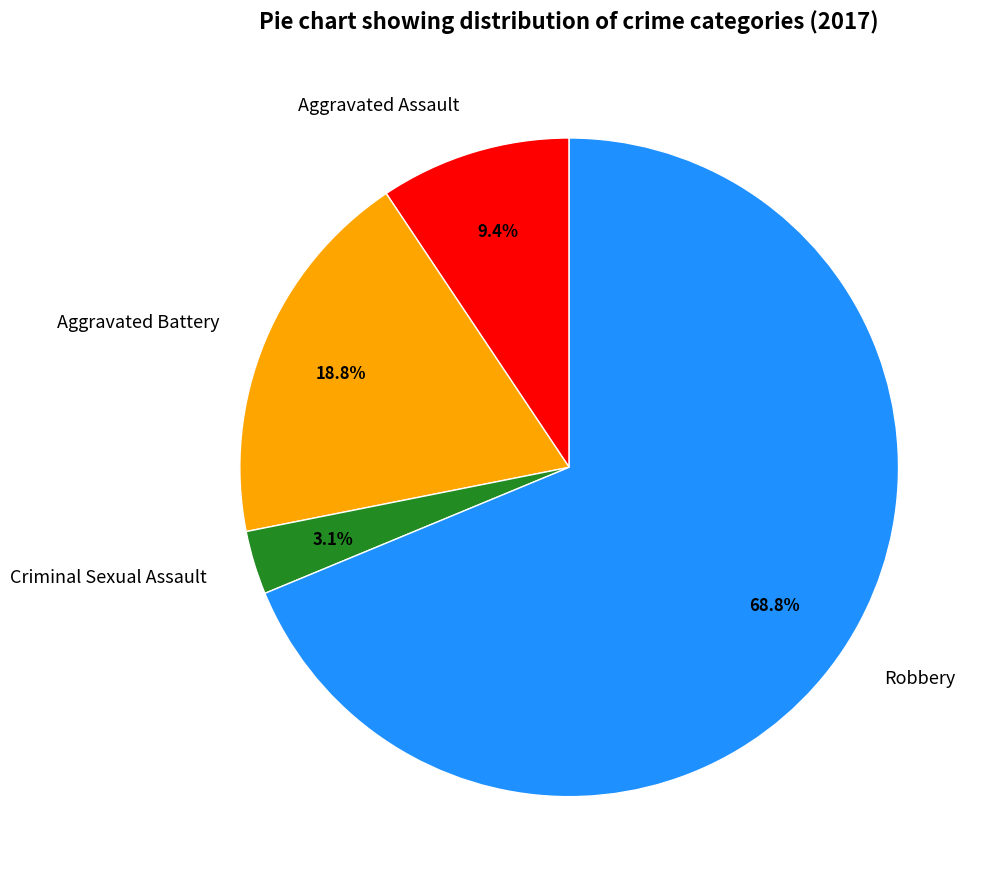

What percentage do Aggravated Assault and Criminal Sexual Assault together represent?

12.5%